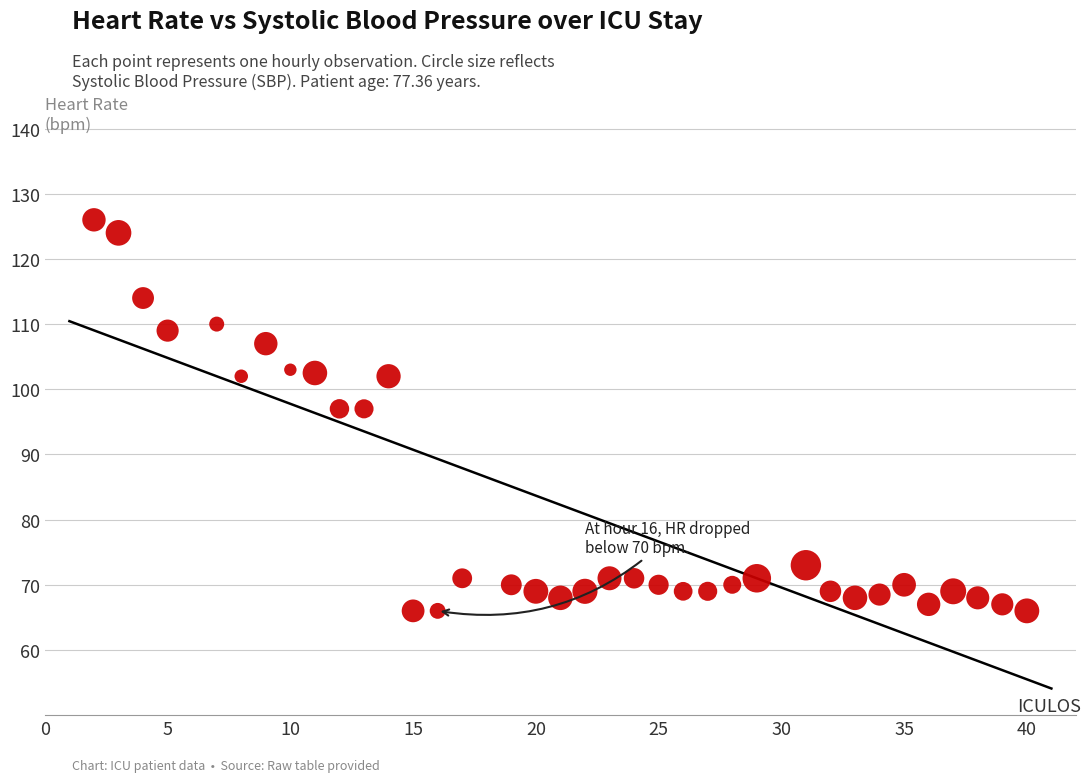

What is the range of Y values (max minus min)?

60.0